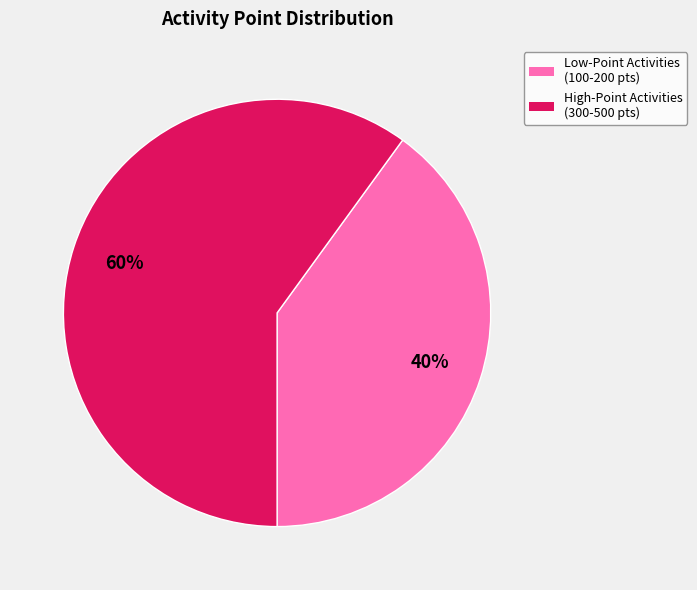

What is the largest slice in the pie chart?

High-Point Activities (300-500 pts)